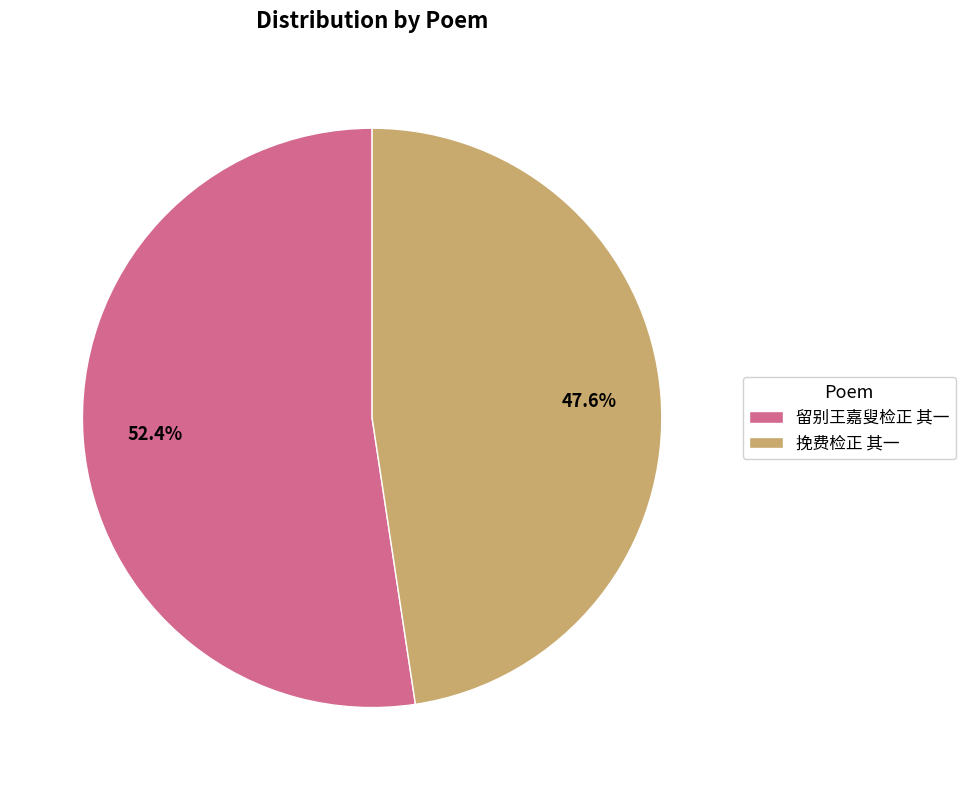

Is the sum of 留别王嘉叟检正 其一 and 挽费检正 其一 greater than half?

Yes